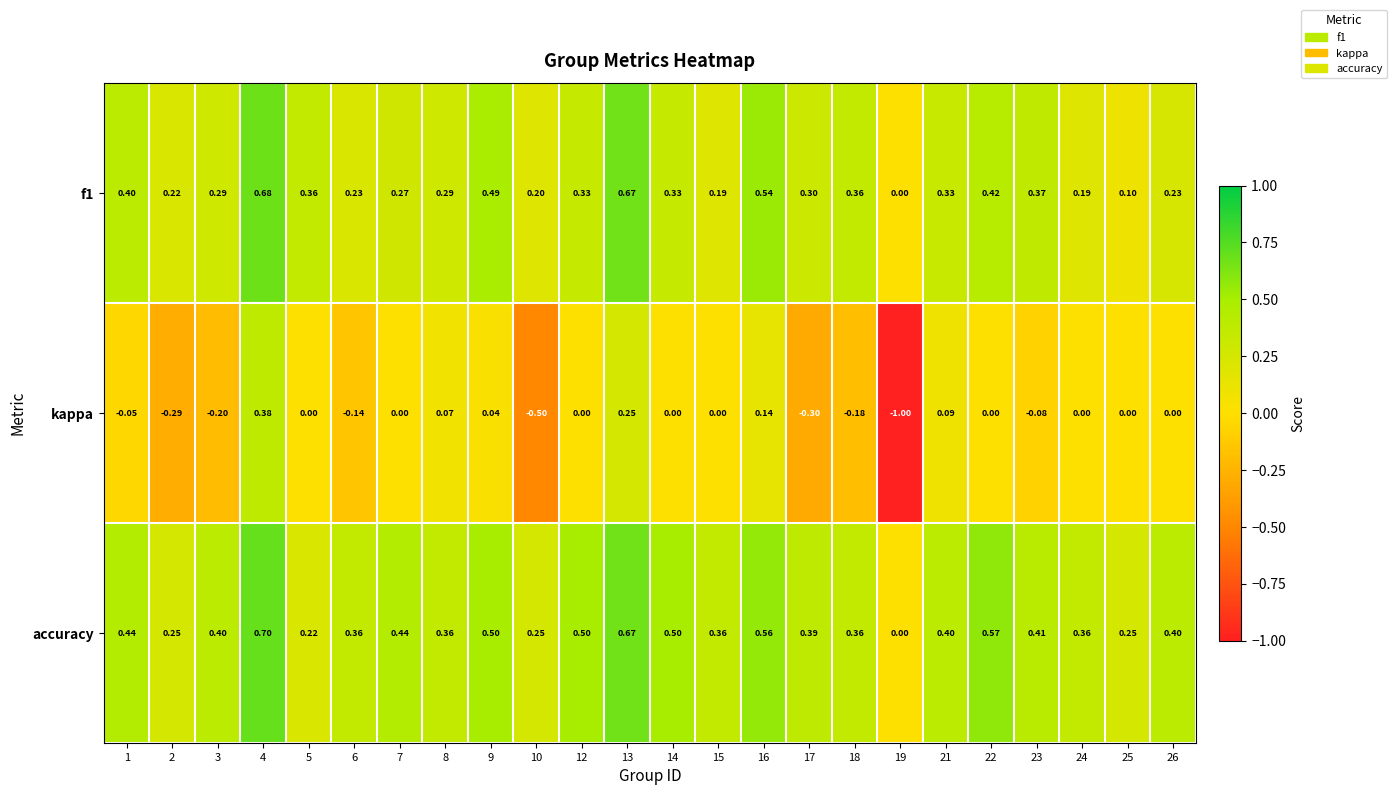

Which series has the widest spread of values?

kappa